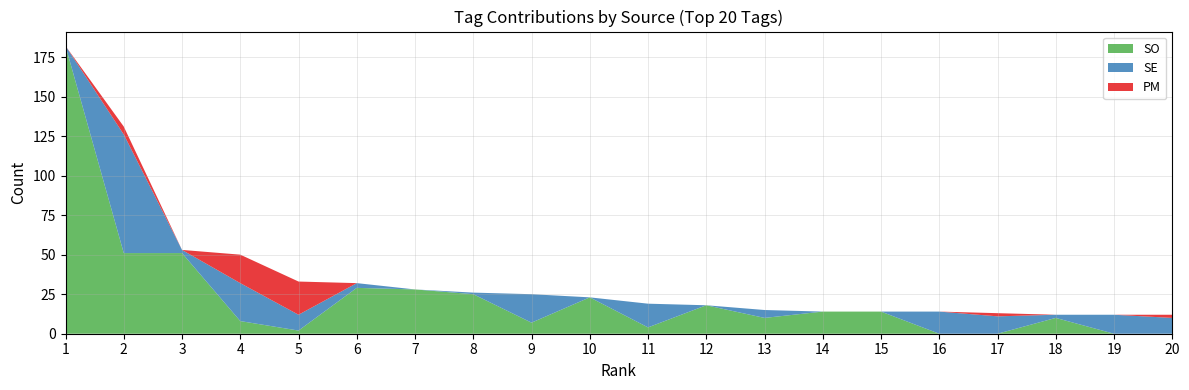

Reading left to right, transcribe all the data shown in this chart.

SO: 182	51	51	8	2	29	28	25	7	23	4	18	10	14	14	0	0	10	0	0
SE: 0	75	2	24	10	3	0	1	18	0	15	0	5	0	0	14	11	2	12	10
PM: 0	5	0	18	21	0	0	0	0	0	0	0	0	0	0	0	2	0	0	2